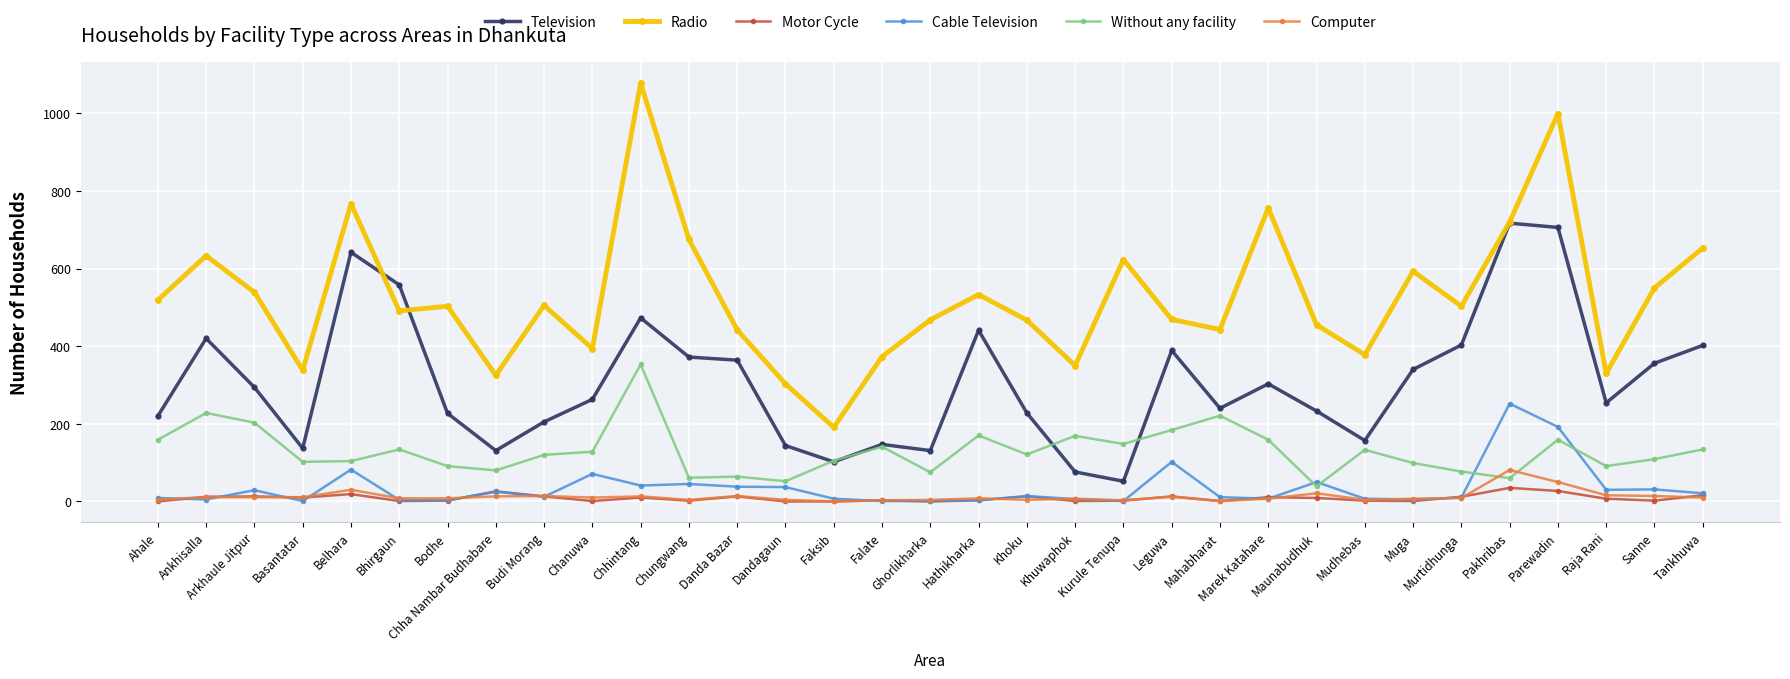

How many values in the Motor Cycle series are below 7?

16